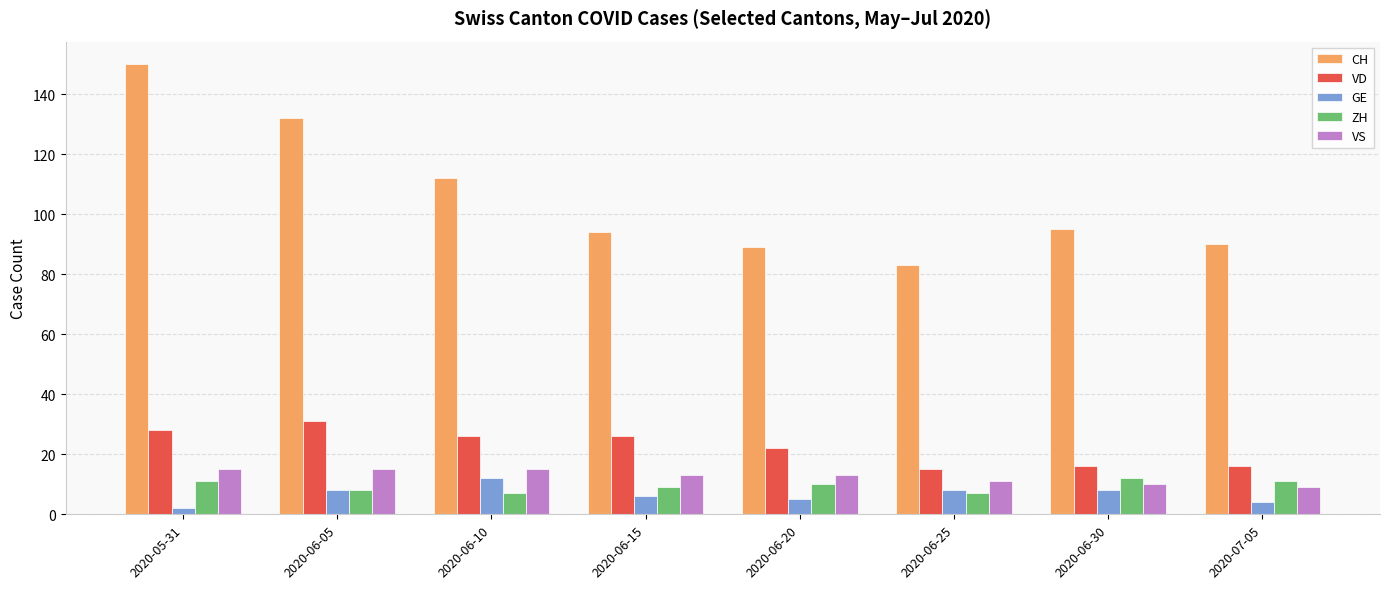

Count the GE values in the range 5 to 8.

5